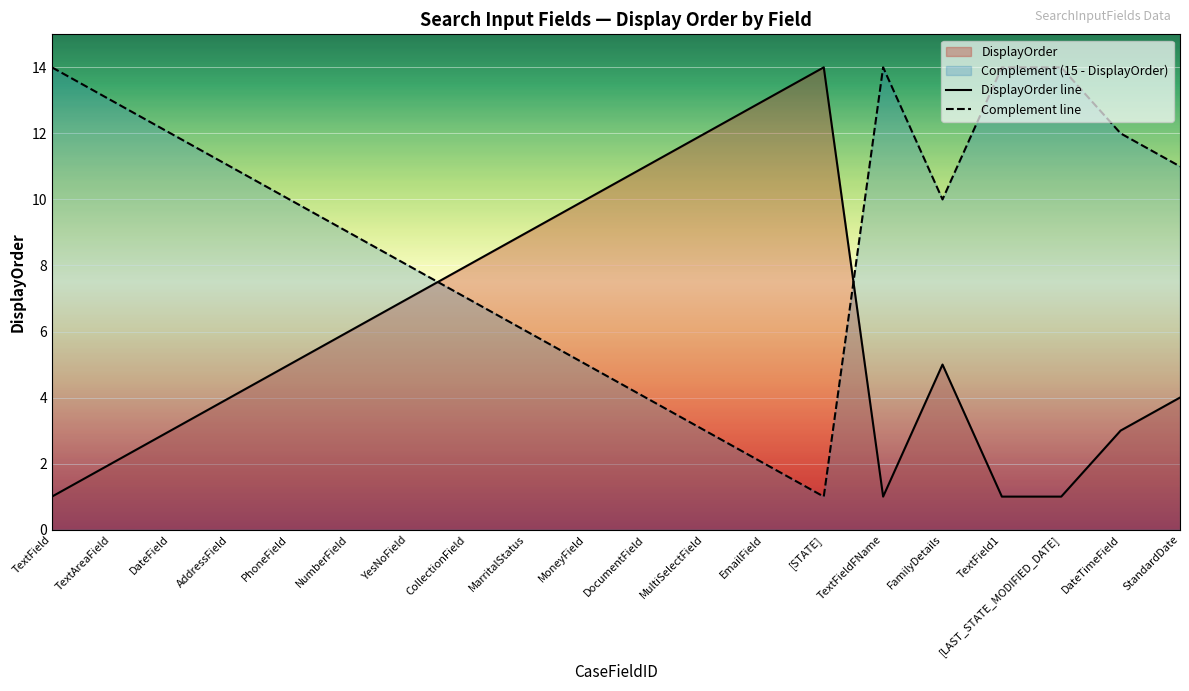

What is the difference between the maximum and minimum values in the Complement line series?

13